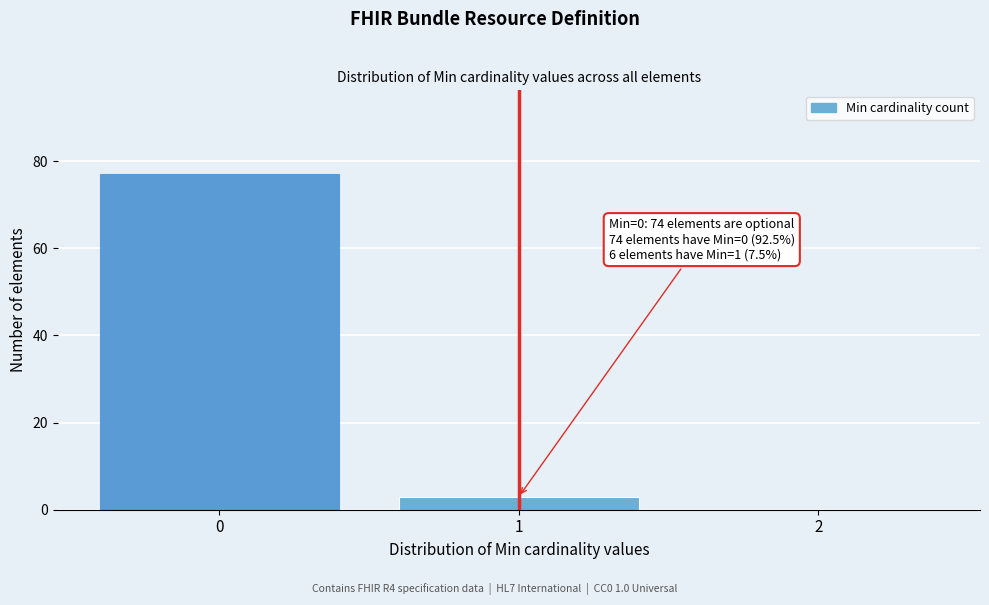

Reading right to left, transcribe all the data shown in this chart.

2=0	1=3	0=77